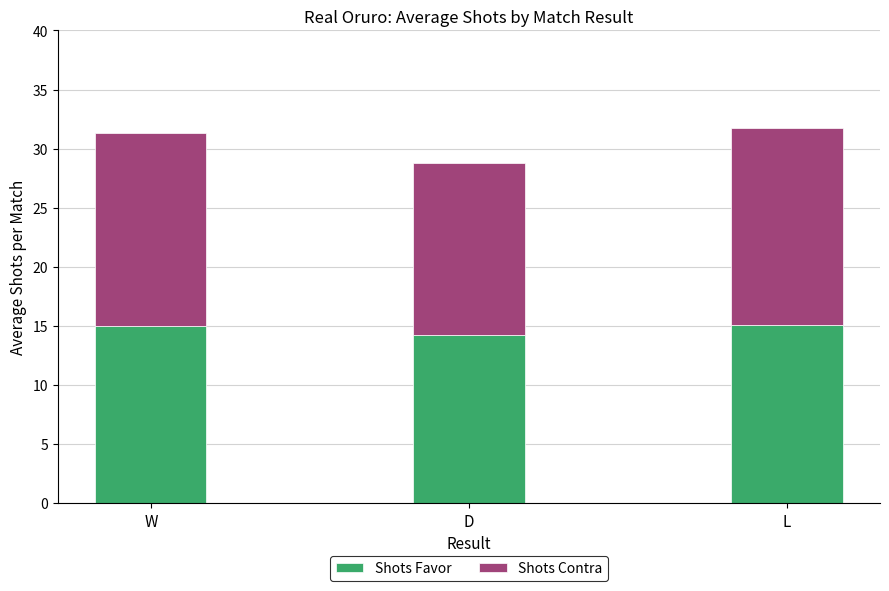

What is the average value of the Shots Favor series?

14.8